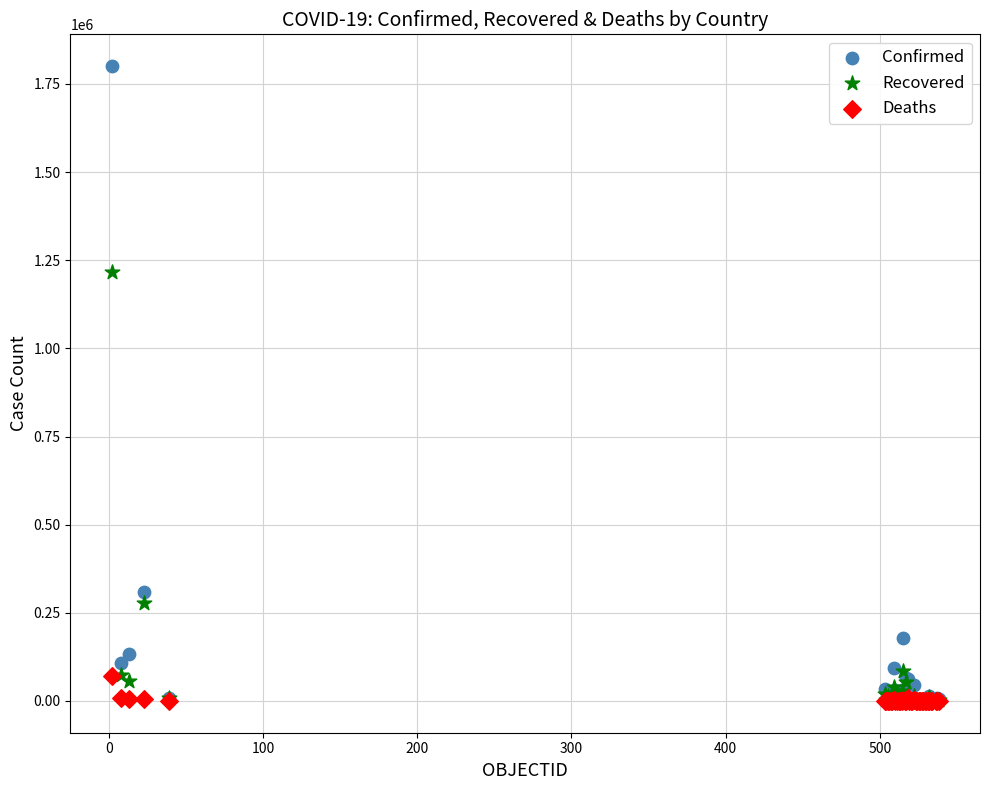

Across all series, what Y value is closest to 900413?

1217361